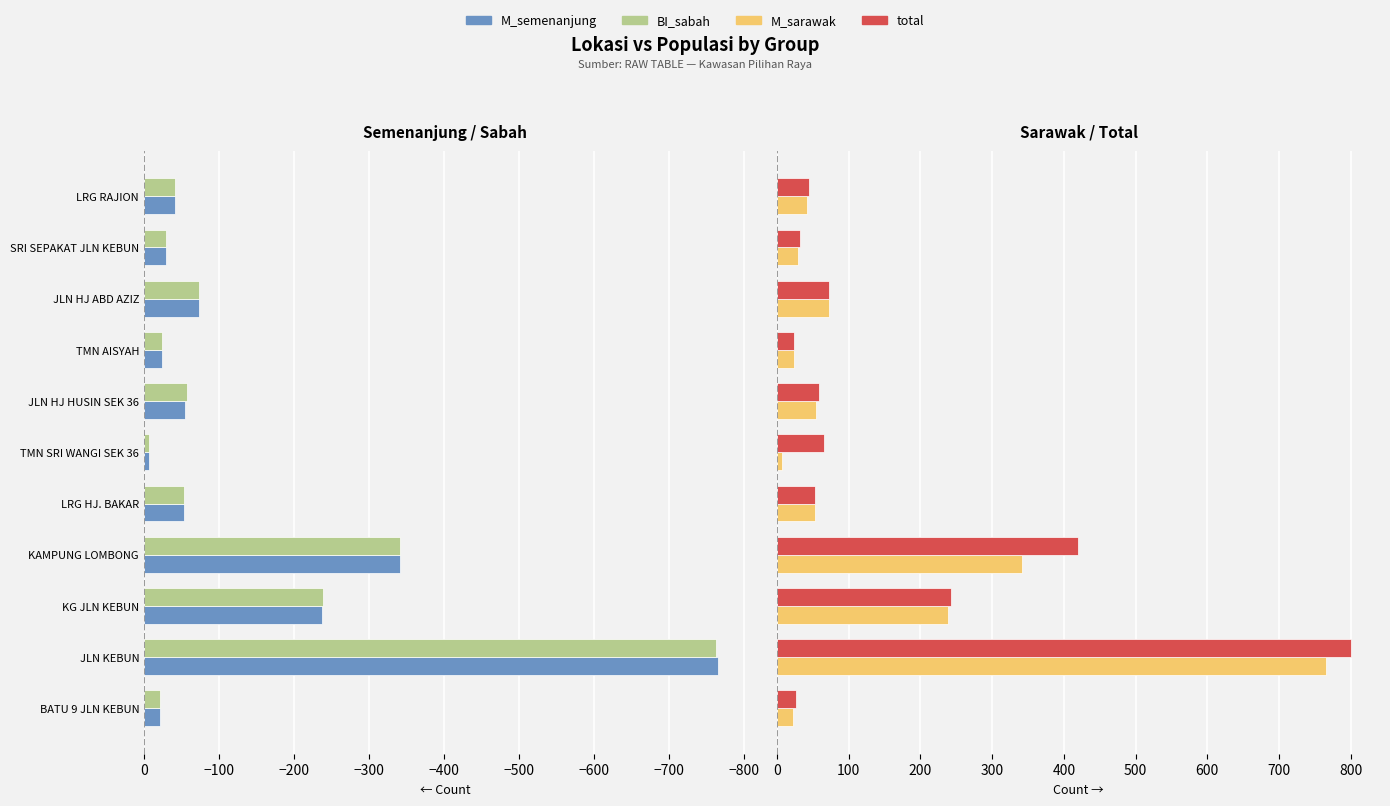

What is the difference between the highest and lowest values at TMN SRI WANGI SEK 36?

72